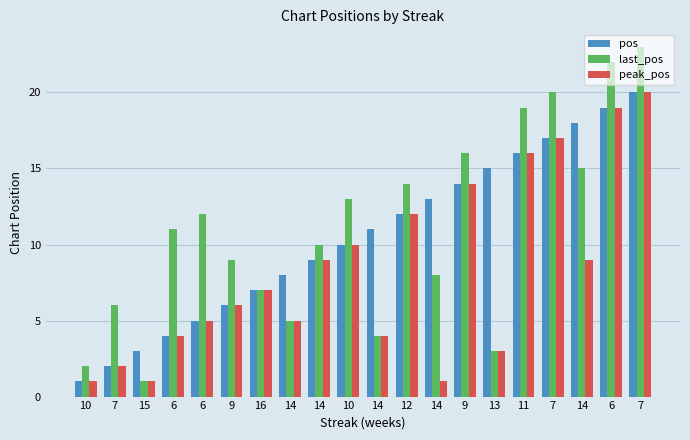

What is the label of the 13th bar from the left?

14